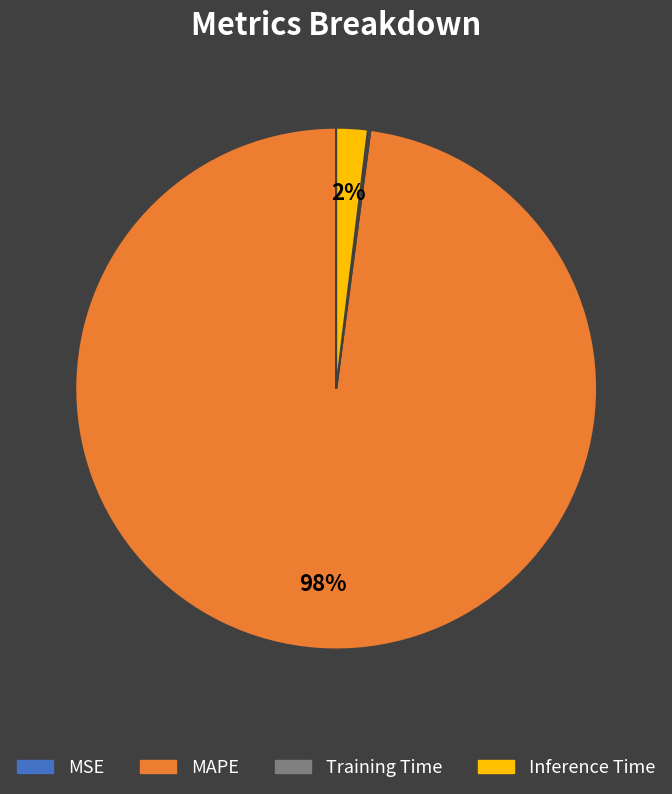

Which has a higher value, MAPE or Inference Time?

MAPE